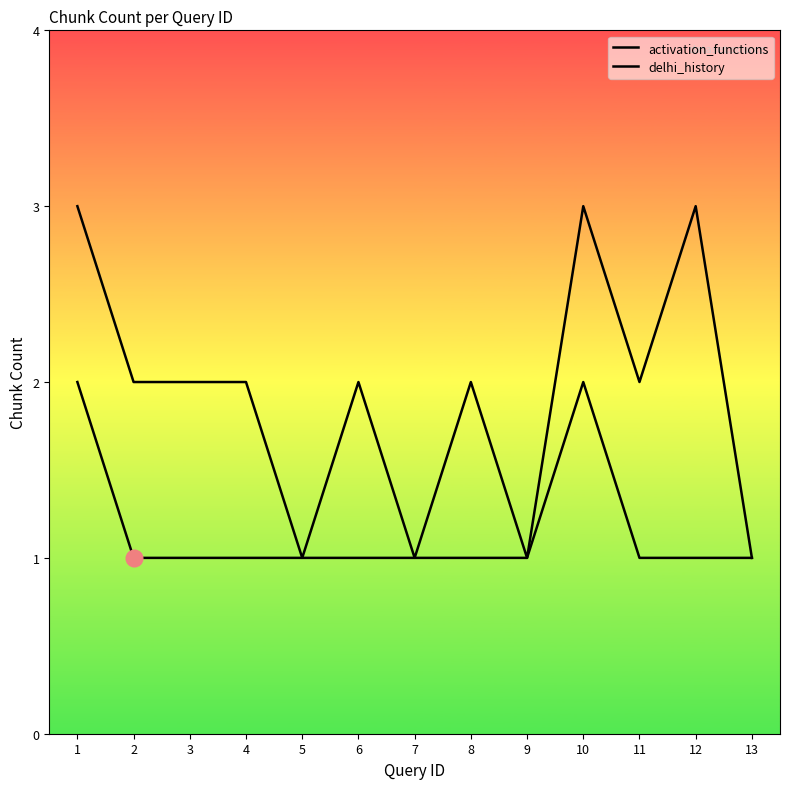

True or false: delhi_history has a value of 2 at 13.

False